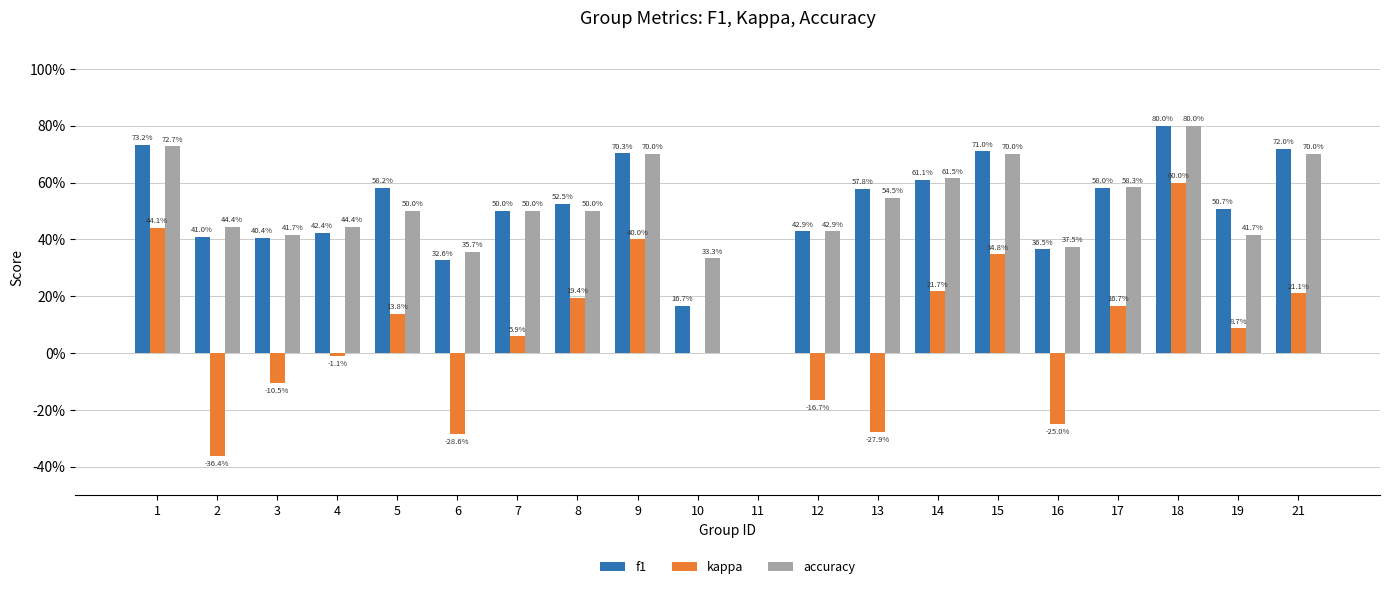

Count the accuracy values in the range 0 to 1.

20